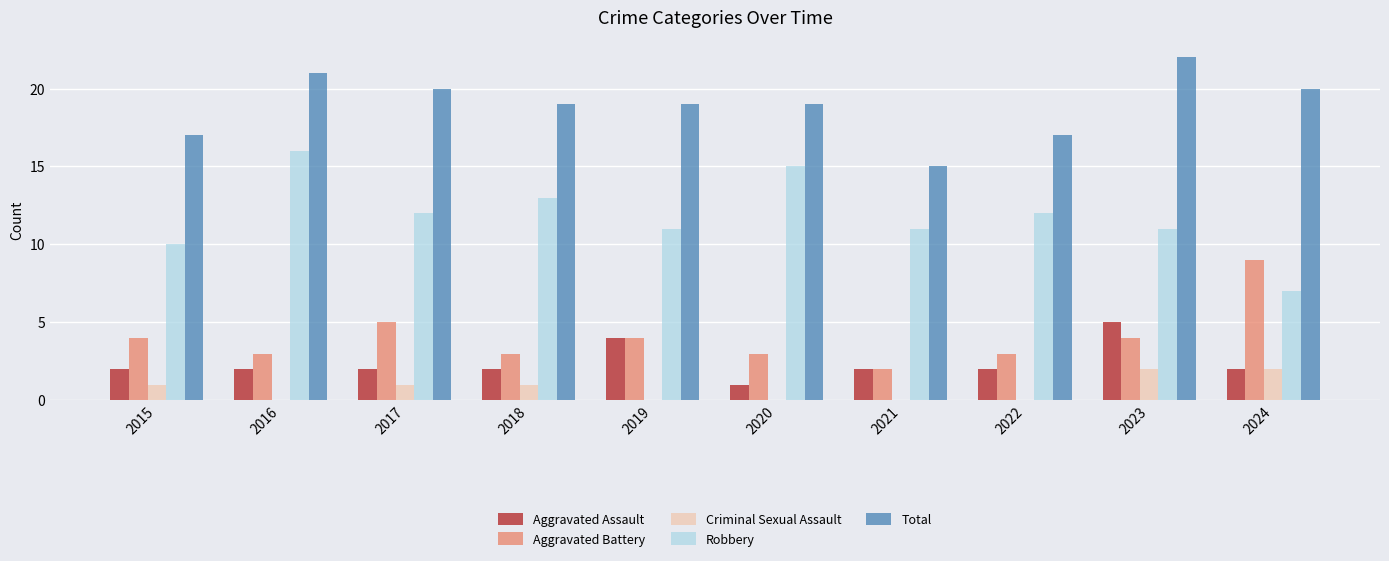

At which category does the chart reach its peak across all series?

2023